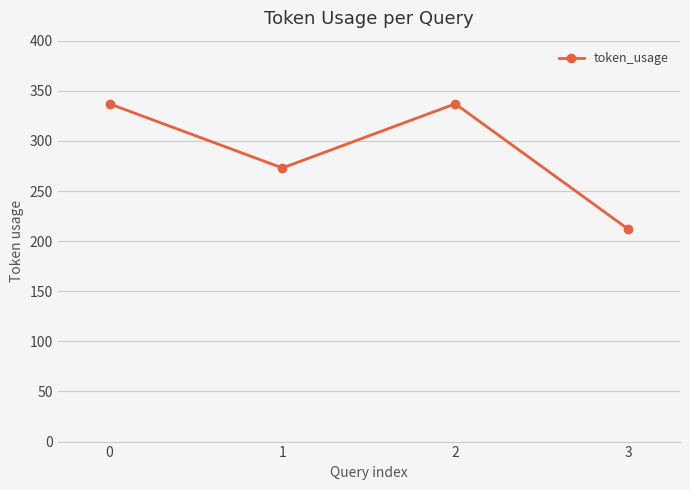

Is it true that the value at 3 is 332?

False